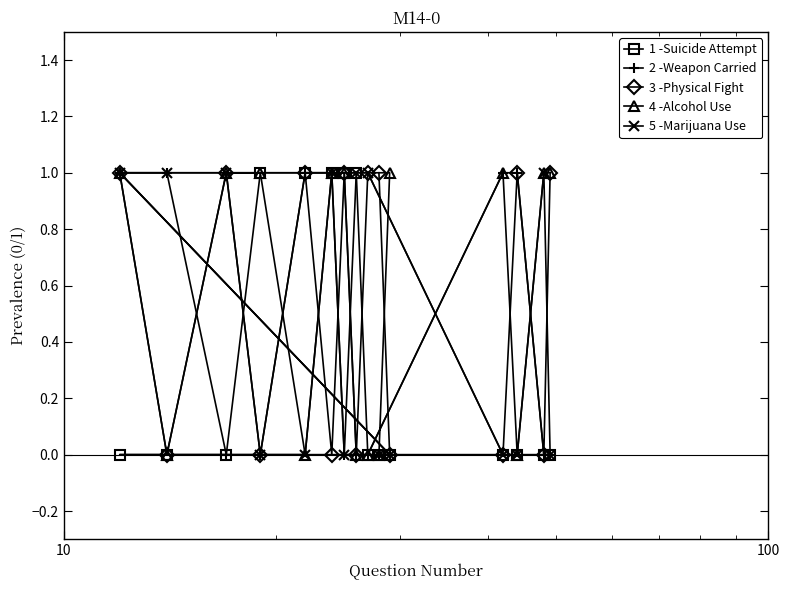

How many data points in 4 -Alcohol Use are less than 1?

6